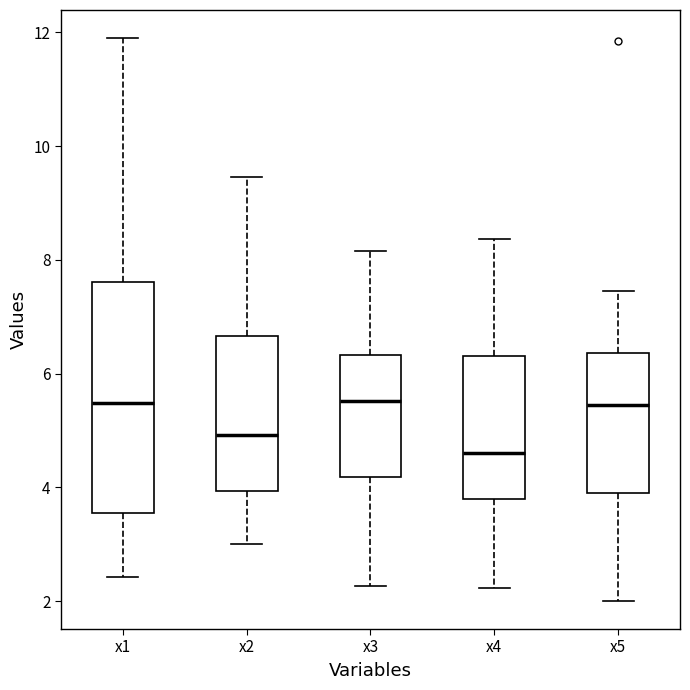

Where does the upper whisker of the box for x5 end on the y-axis? The values are not printed on the chart, so give them approximately, as read against the axis.

7.4